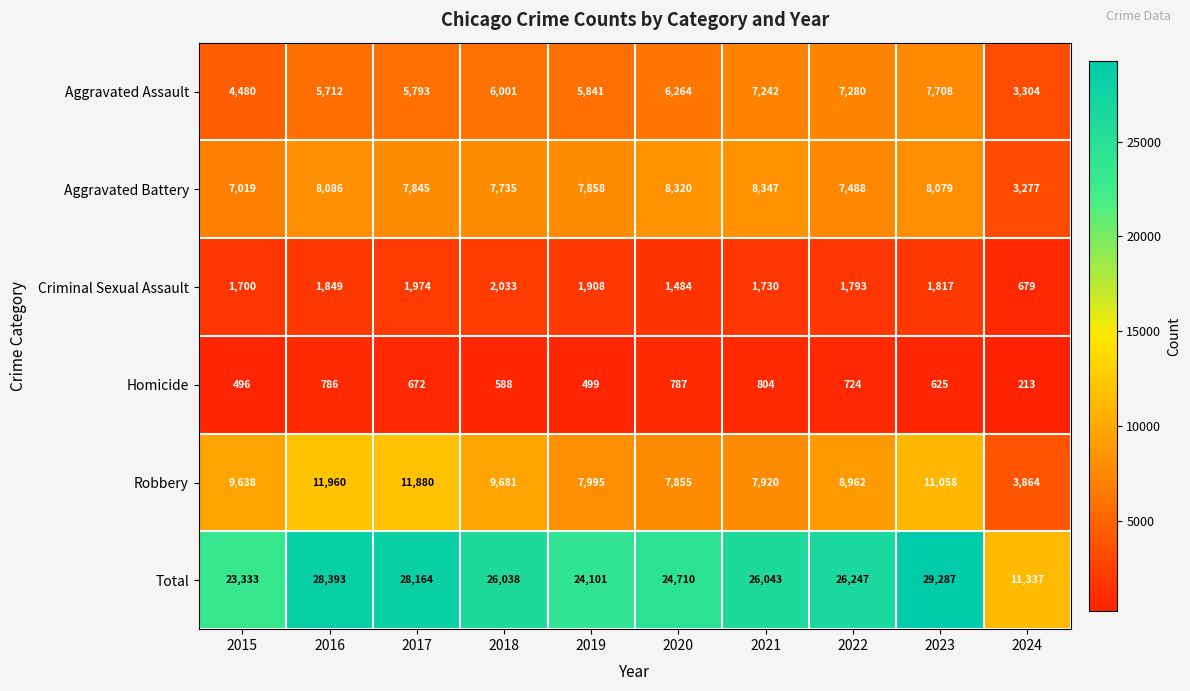

What is the sum of all Aggravated Assault values?

59625